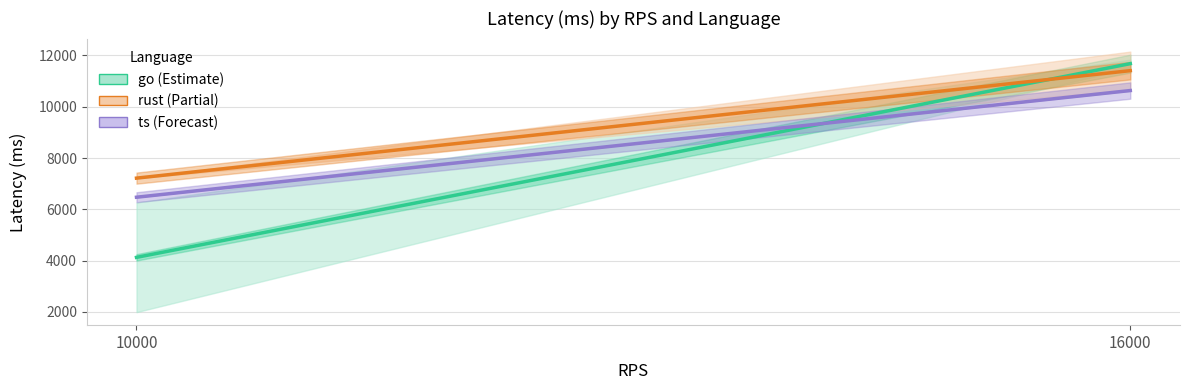

What is the maximum value for go?

11682.5